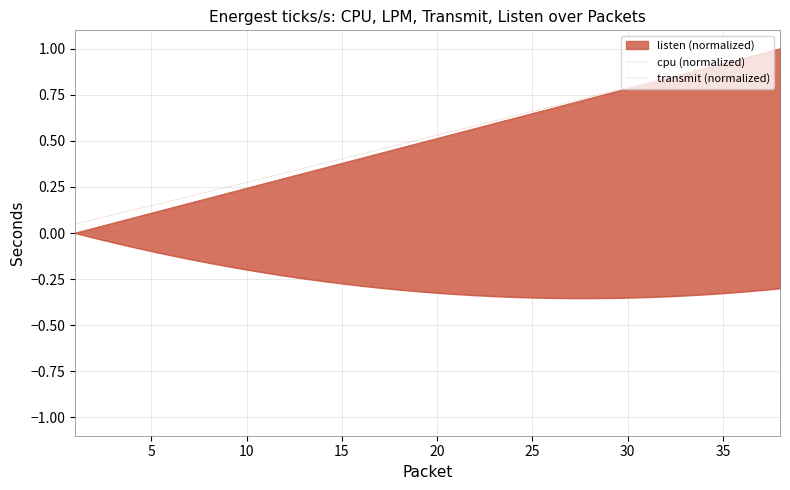

True or false: cpu (normalized) has a value of 0.5 at 20.

True